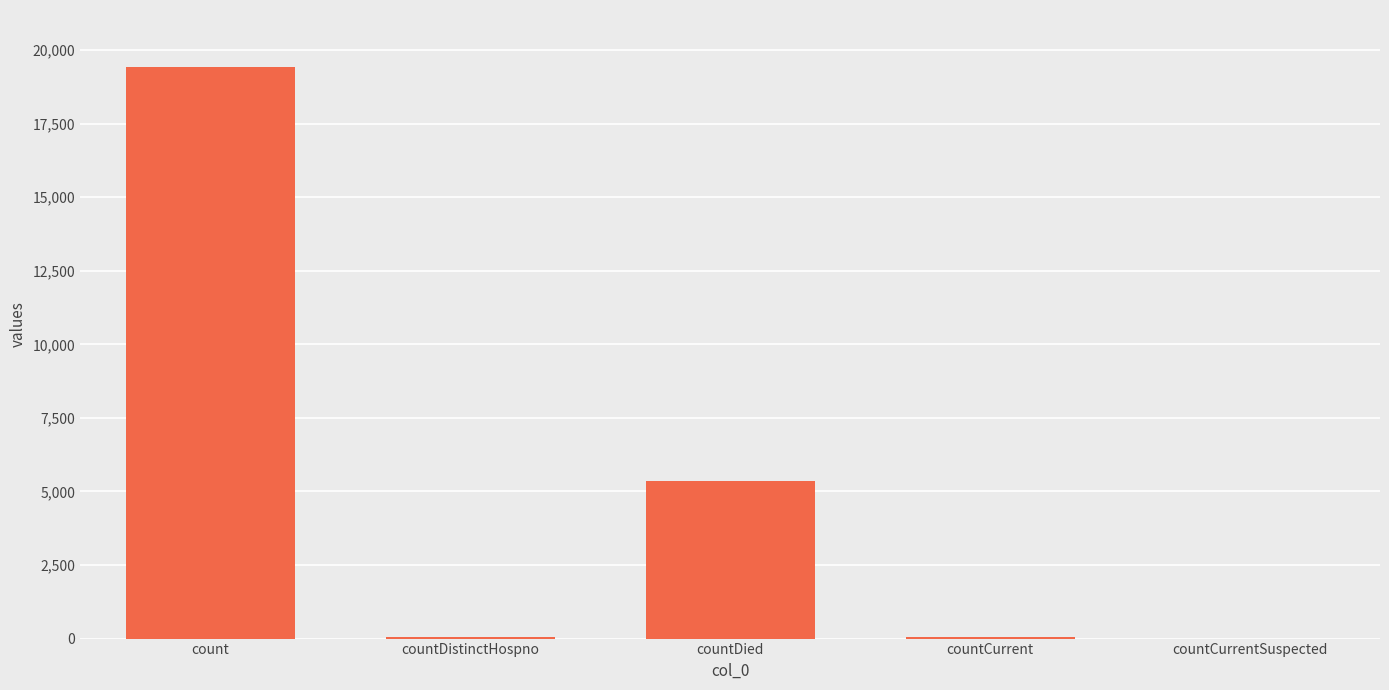

Is it true that the value at count is 19420?

True